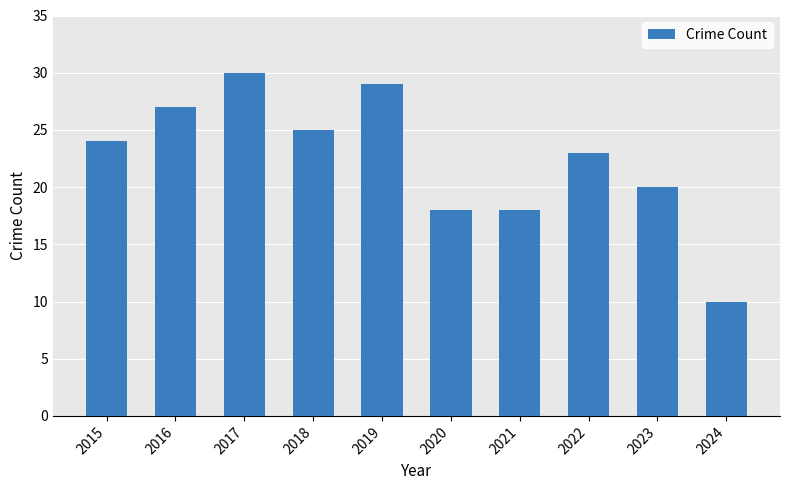

The value at 2018 is 25. True or false?

True